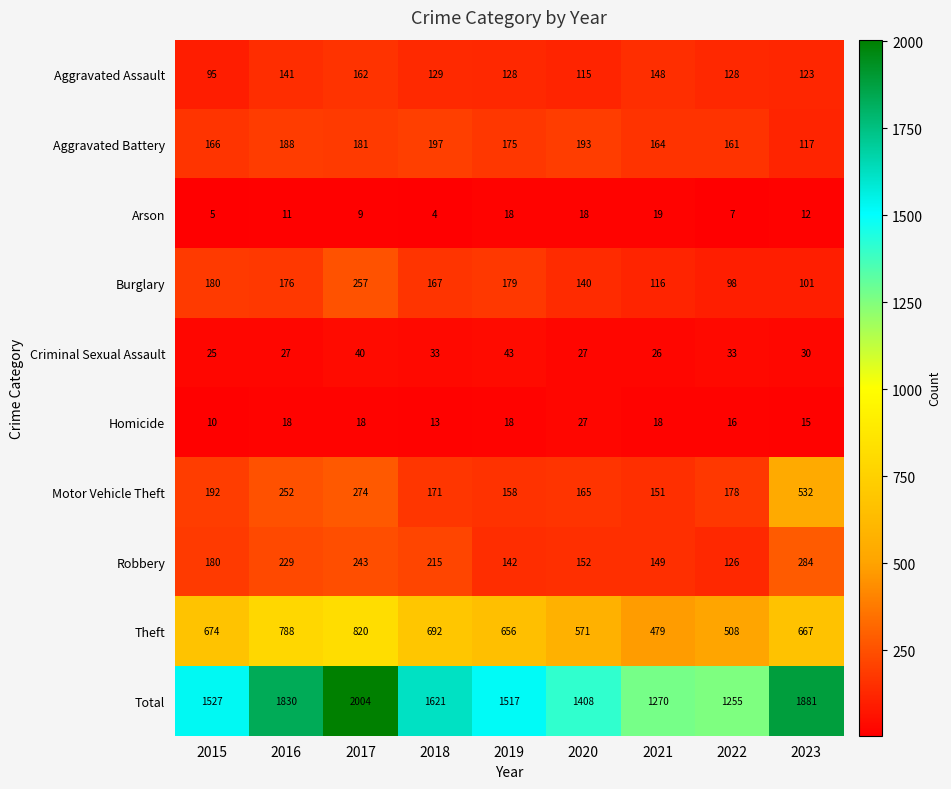

What value does the Arson series have at 2019, to the nearest 5?

20